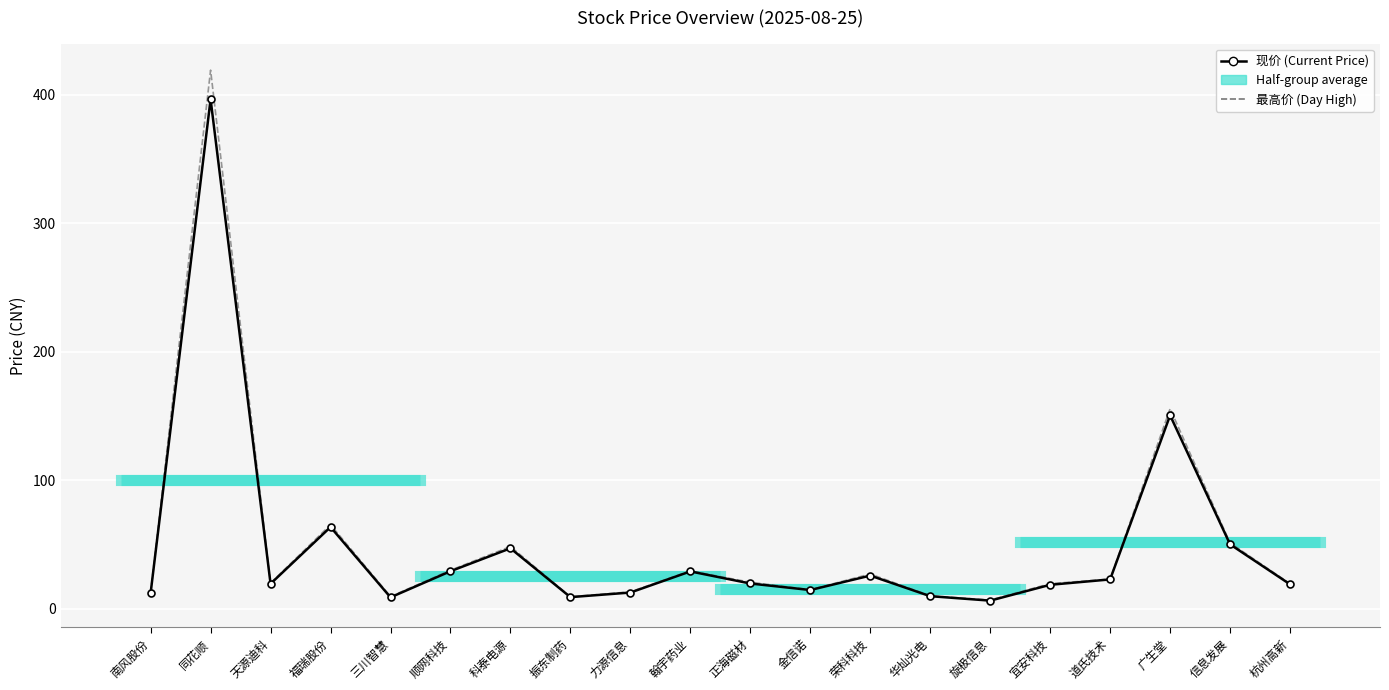

What is the sum of all 现价 (Current Price) values?

963.4